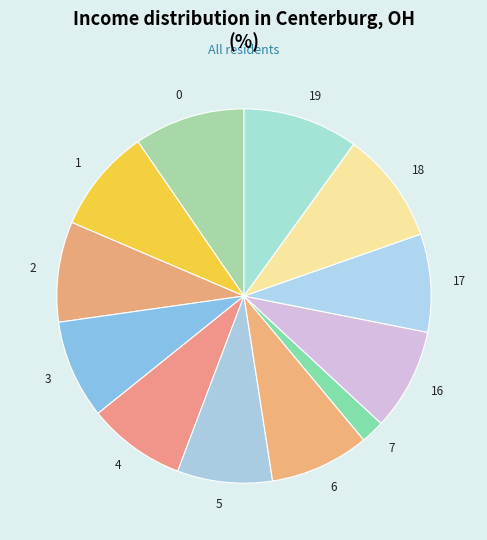

Count the number of slices in the pie.

12